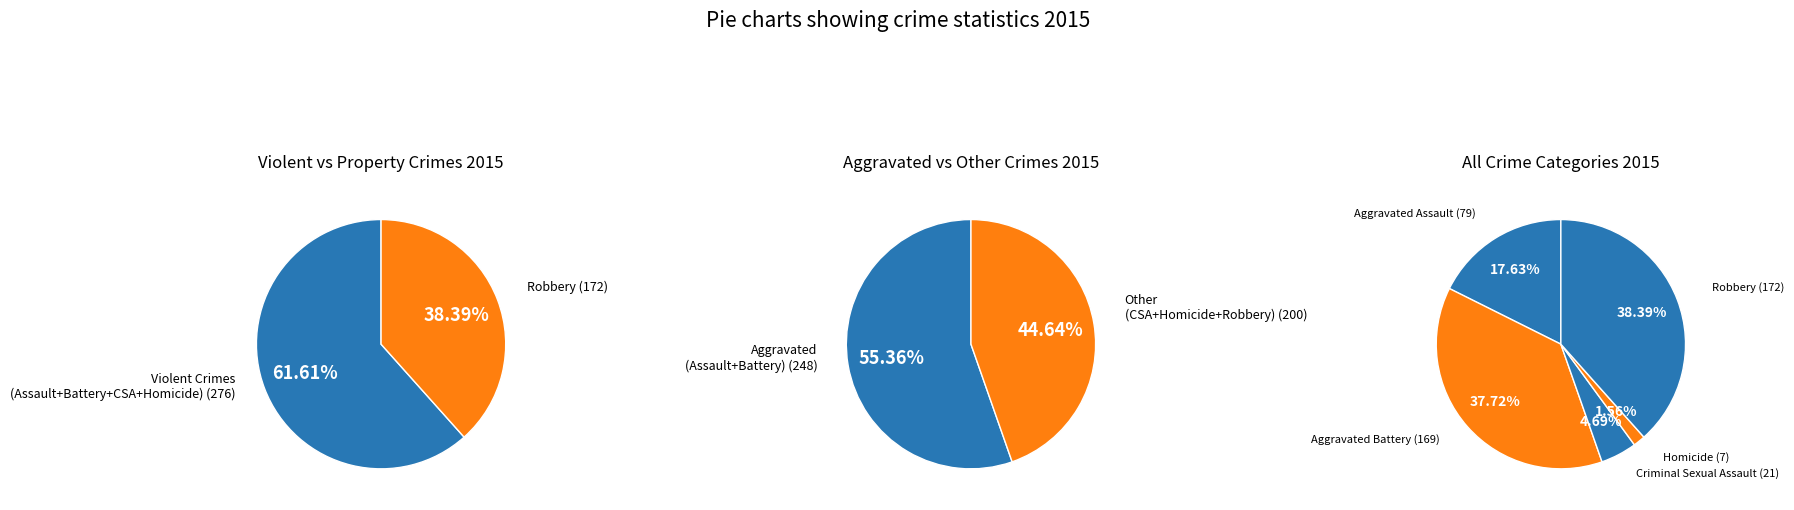

Combined, do Robbery and Homicide account for over 50%?

No